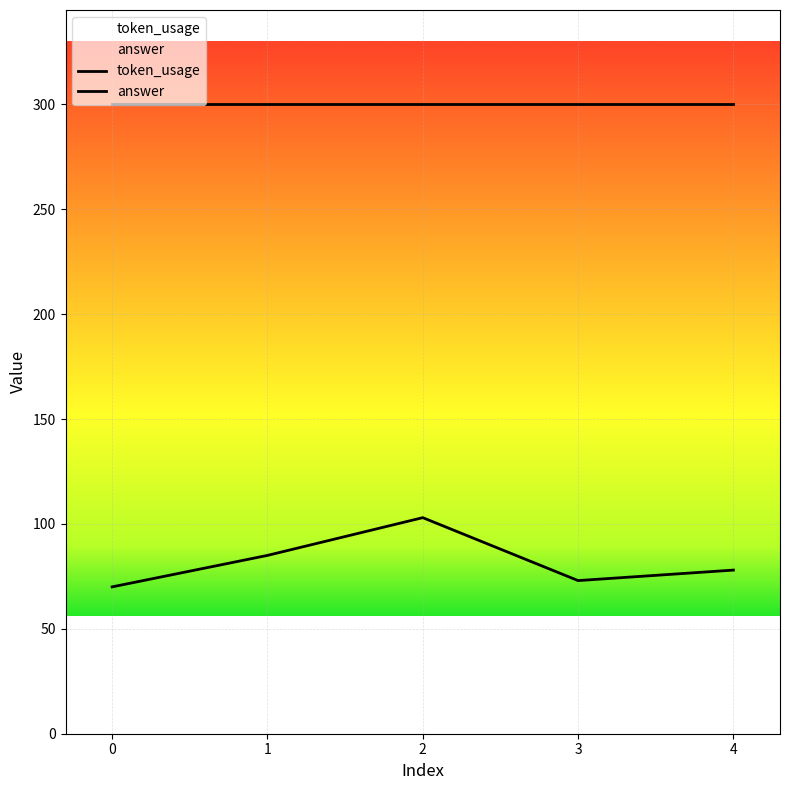

What is the value of the 4th point from the left?

73